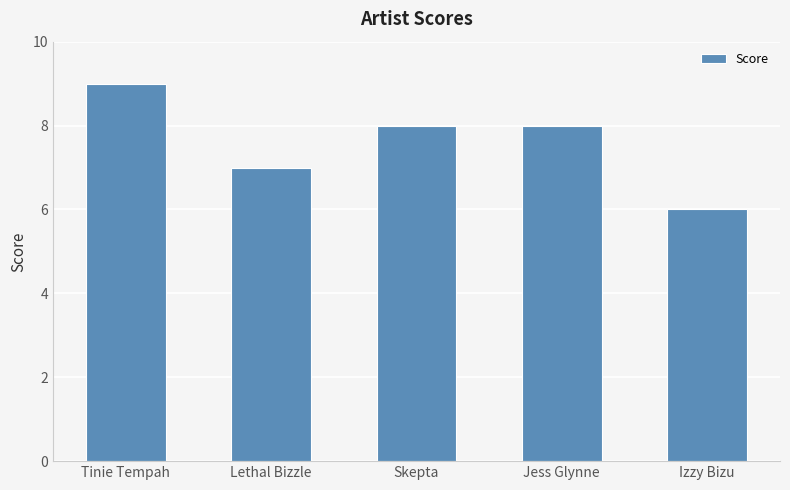

Which label corresponds to the largest value in the chart?

Tinie Tempah